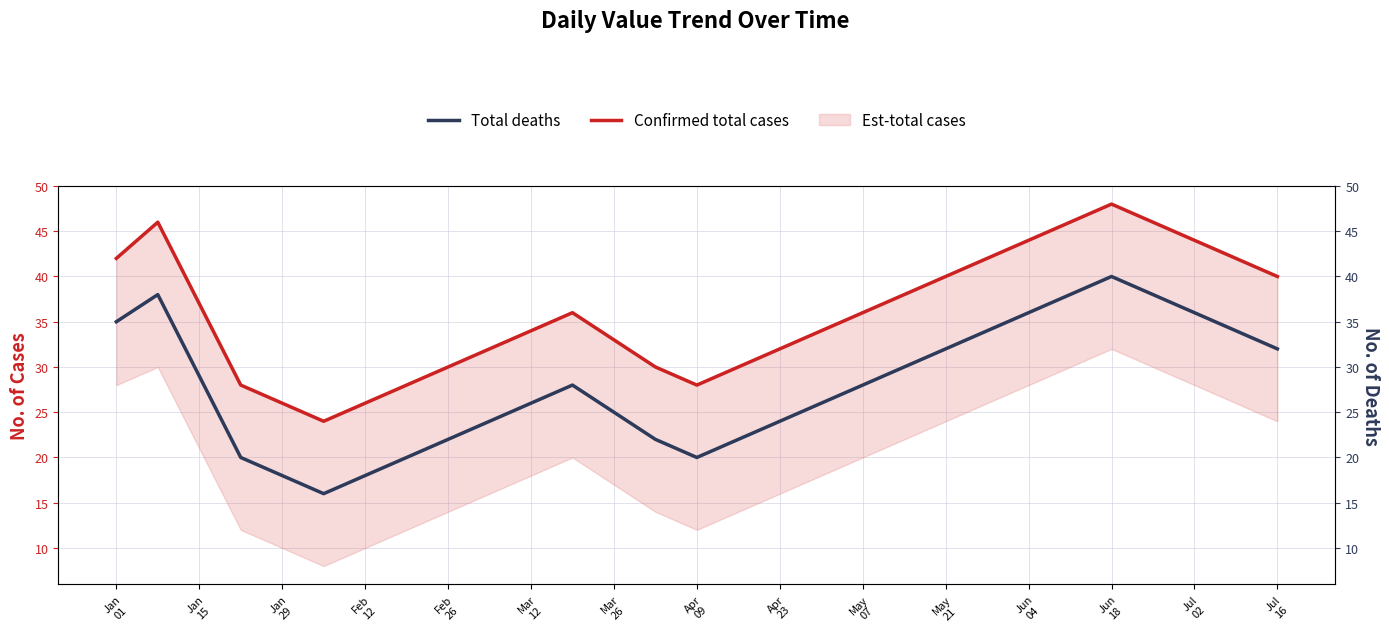

What is the difference between the maximum and minimum values in the Total deaths series?

24